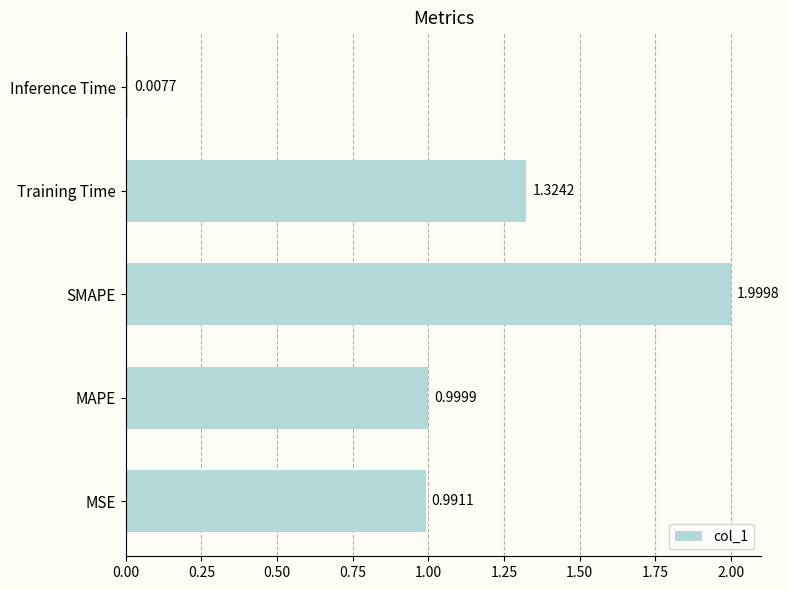

List the labels in order of value, largest first.

SMAPE, Training Time, MAPE, MSE, Inference Time